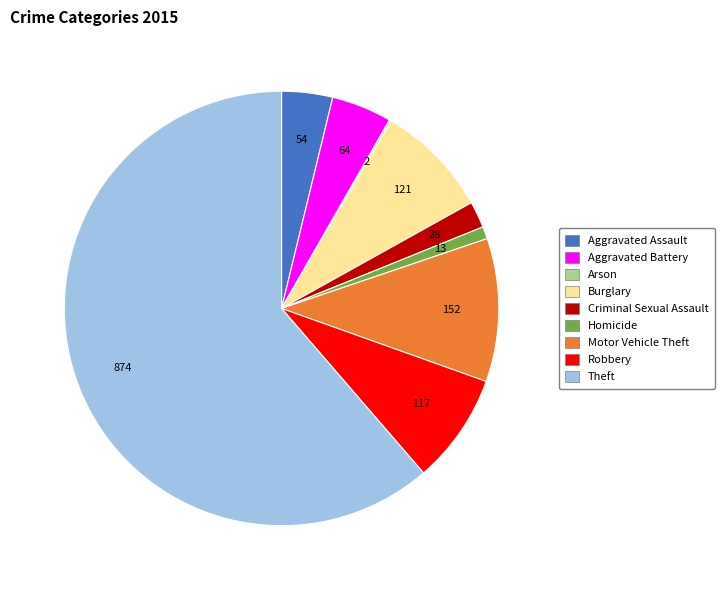

Approximately how many times larger is the value at Theft compared to Burglary?

7.2